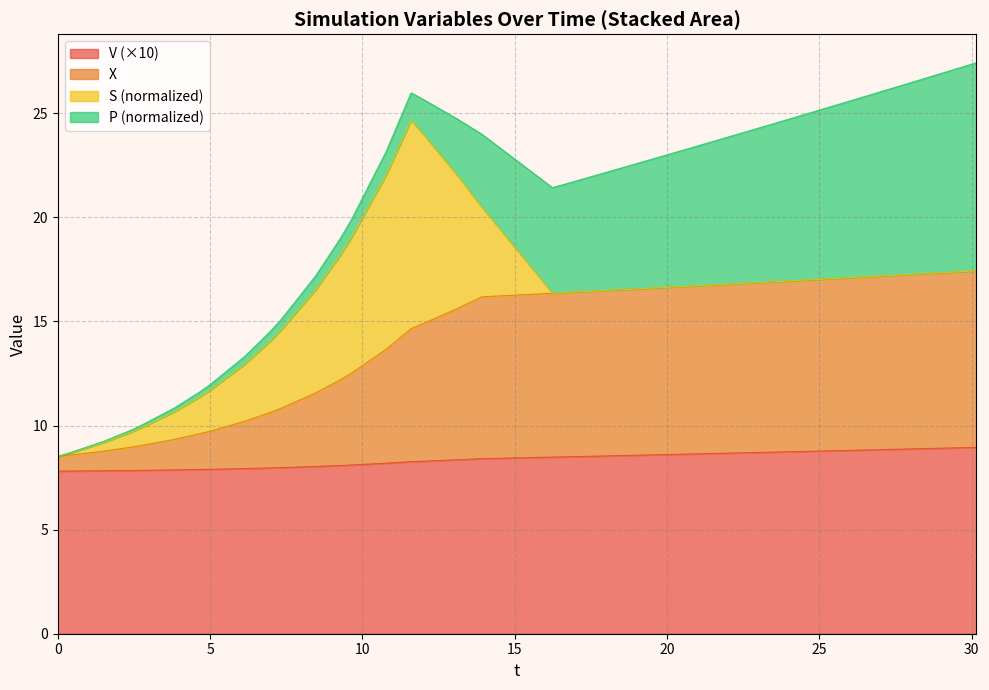

What is the lowest value of the V (×10) series?

7.8